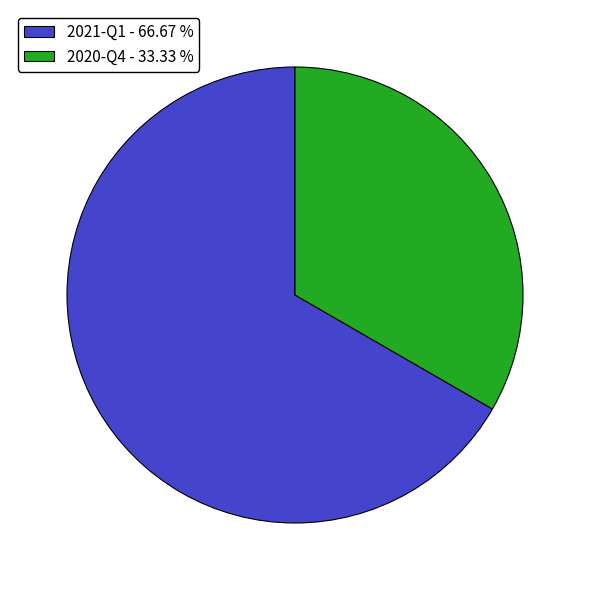

Which has a higher value, 2020-Q4 - 33.33 % or 2021-Q1 - 66.67 %?

2021-Q1 - 66.67 %